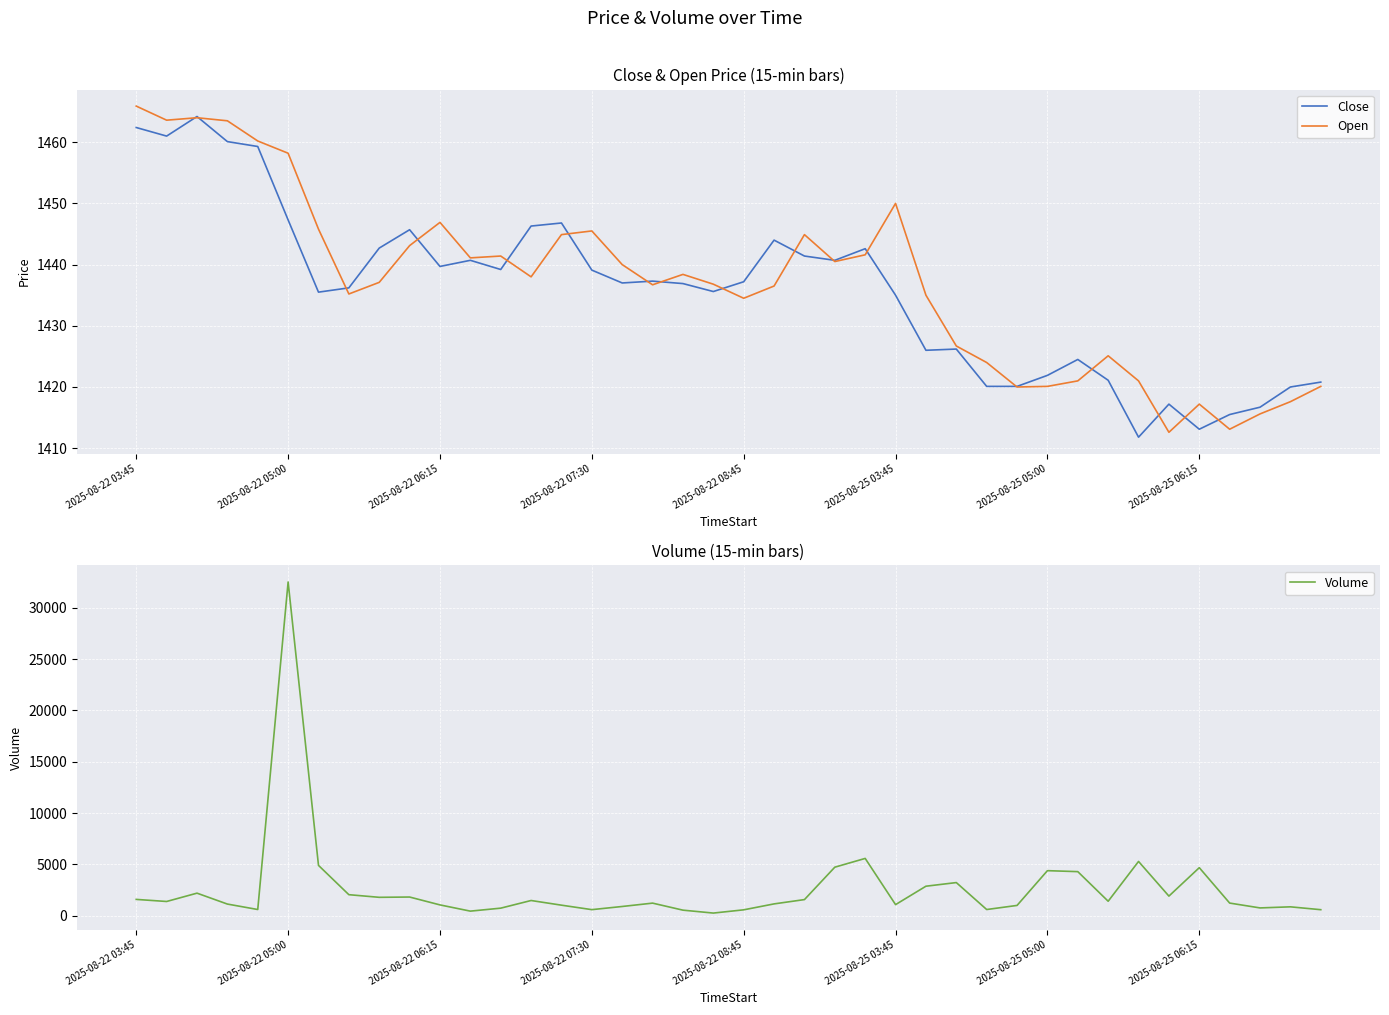

What is the value of the Close point at the 20th from the left?

1435.6